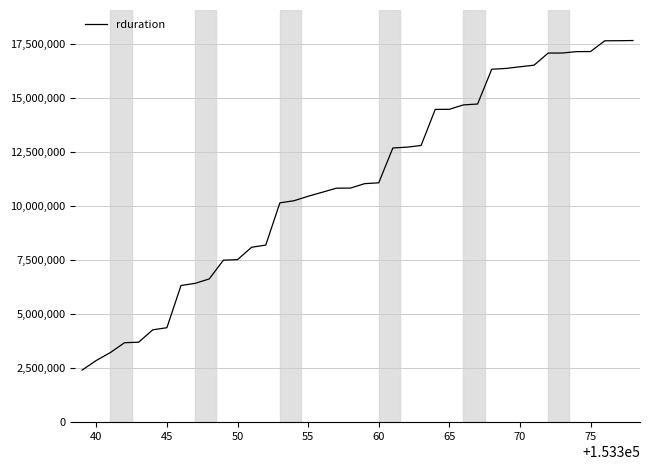

How many lines are shown in the chart?

1